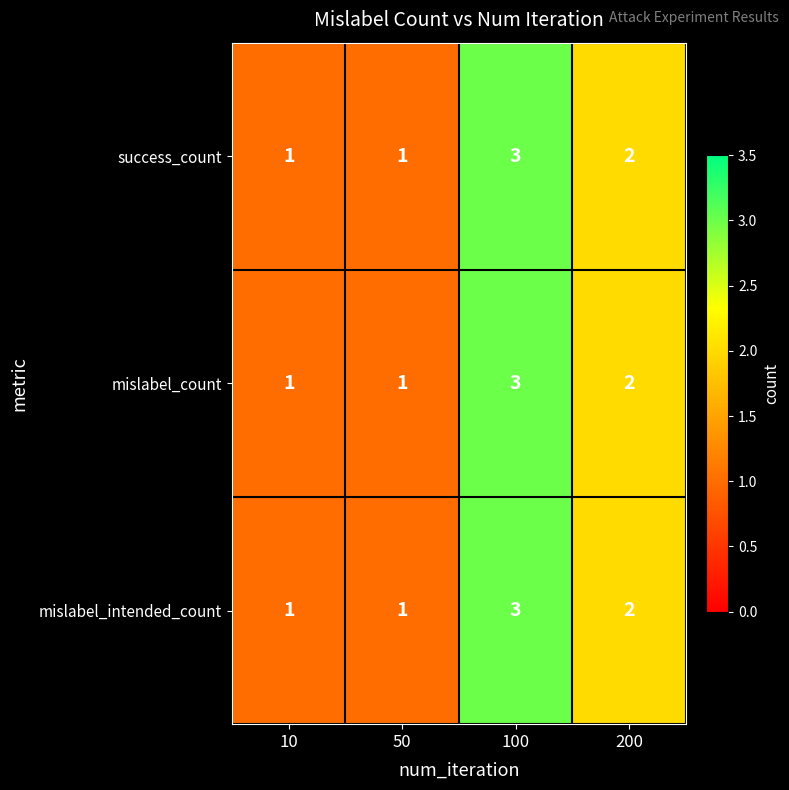

What is the greatest value displayed?

3